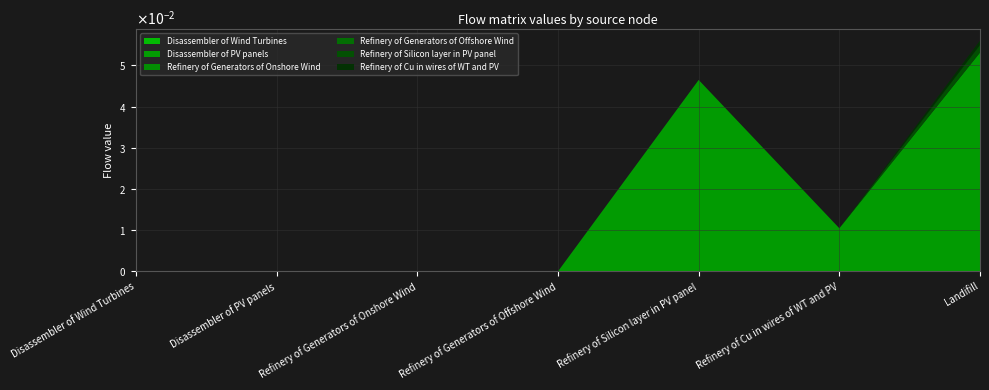

Reading right to left, what are all the values shown in this chart?

Disassembler of Wind Turbines: 0.0	0.0	0.0	0.0	0.0	0.0	0.0
Disassembler of PV panels: 0.1	0.0	0.0	0.0	0.0	0.0	0.0
Refinery of Generators of Onshore Wind: 0.0	0.0	0.0	0.0	0.0	0.0	0.0
Refinery of Generators of Offshore Wind: 0.0	0.0	0.0	0.0	0.0	0.0	0.0
Refinery of Silicon layer in PV panel: 0.0	0.0	0.0	0.0	0.0	0.0	0.0
Refinery of Cu in wires of WT and PV: 0.0	0.0	0.0	0.0	0.0	0.0	0.0